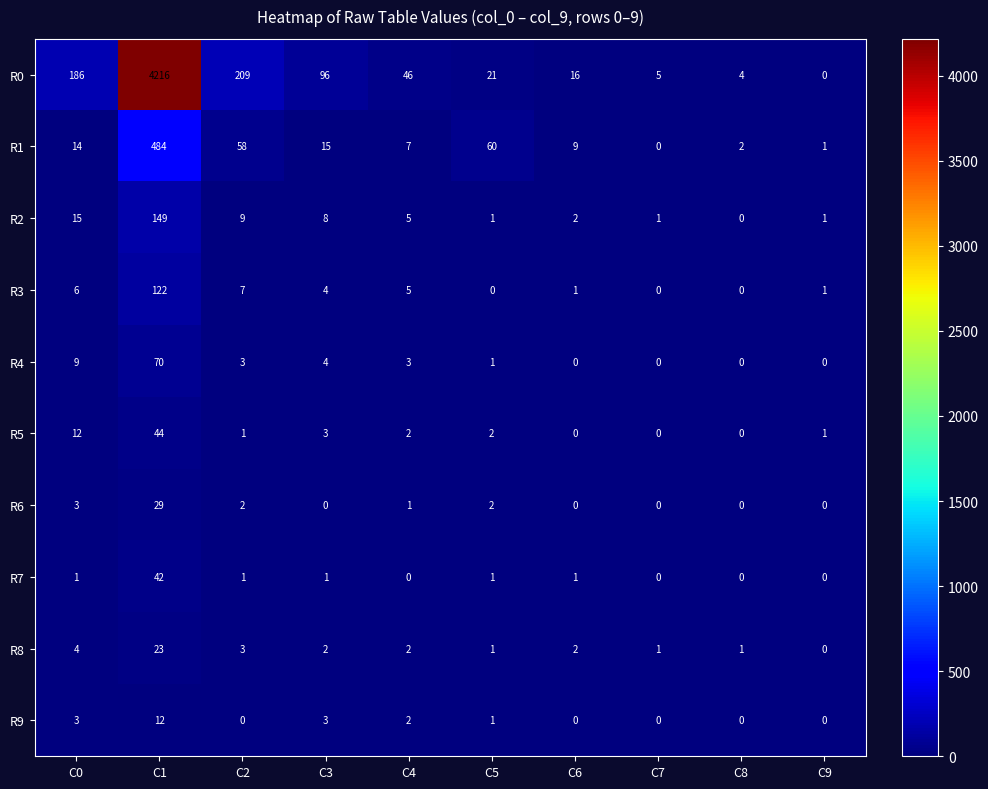

At which category is the sum across all series the highest?

C1